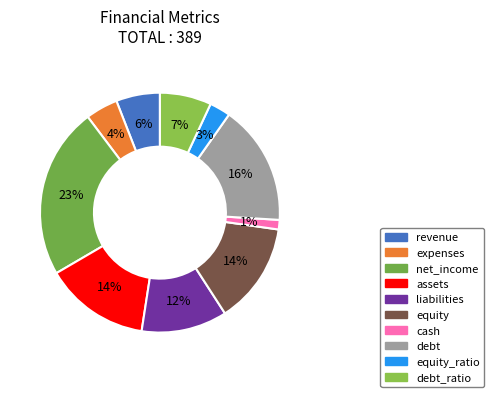

To the nearest percent, what is the combined percentage of debt_ratio and assets?

21%